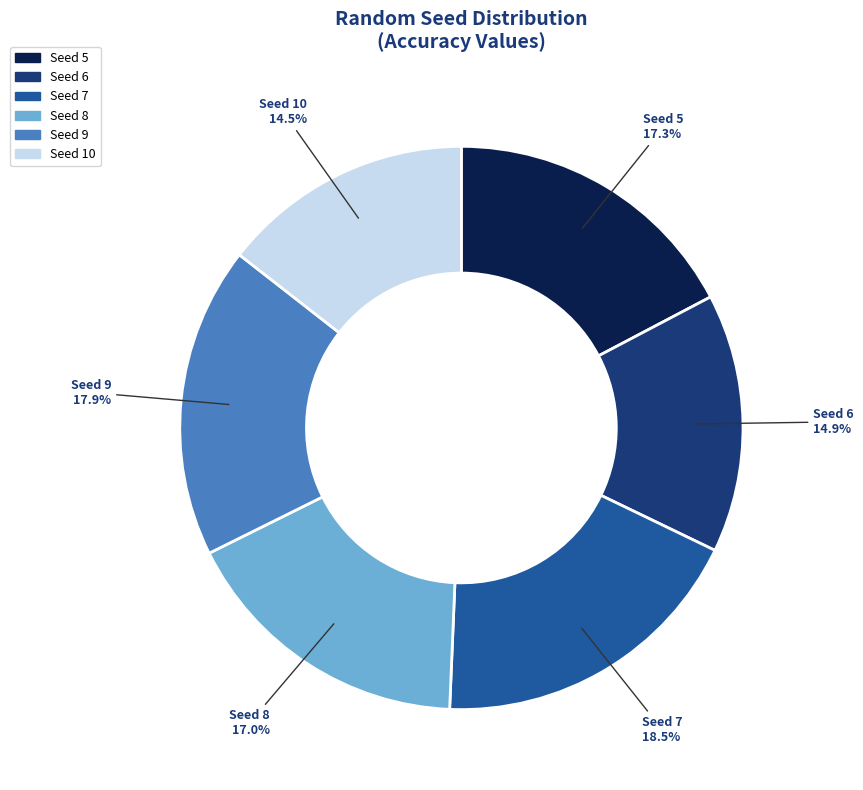

Does any single category account for the majority?

No